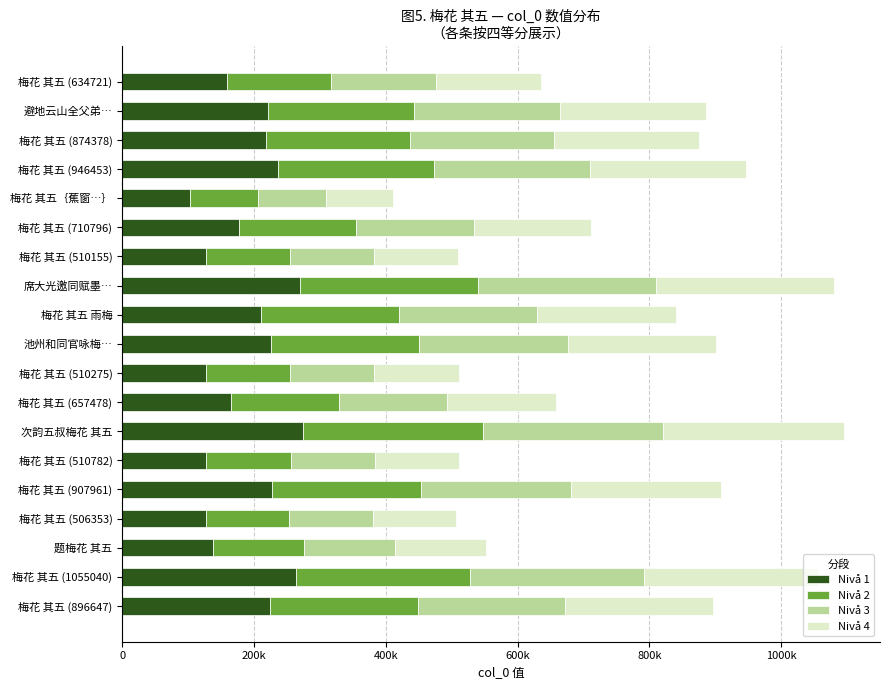

What are all the series names shown in the legend?

Nivå 1, Nivå 2, Nivå 3, Nivå 4